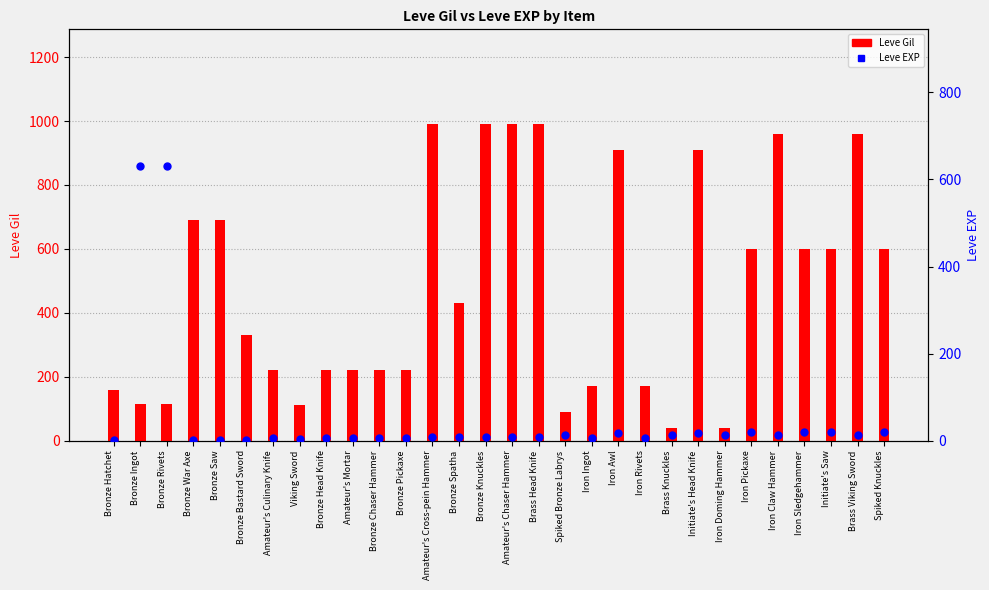

What is the total value across all series at Amateur's Chaser Hammer?

999